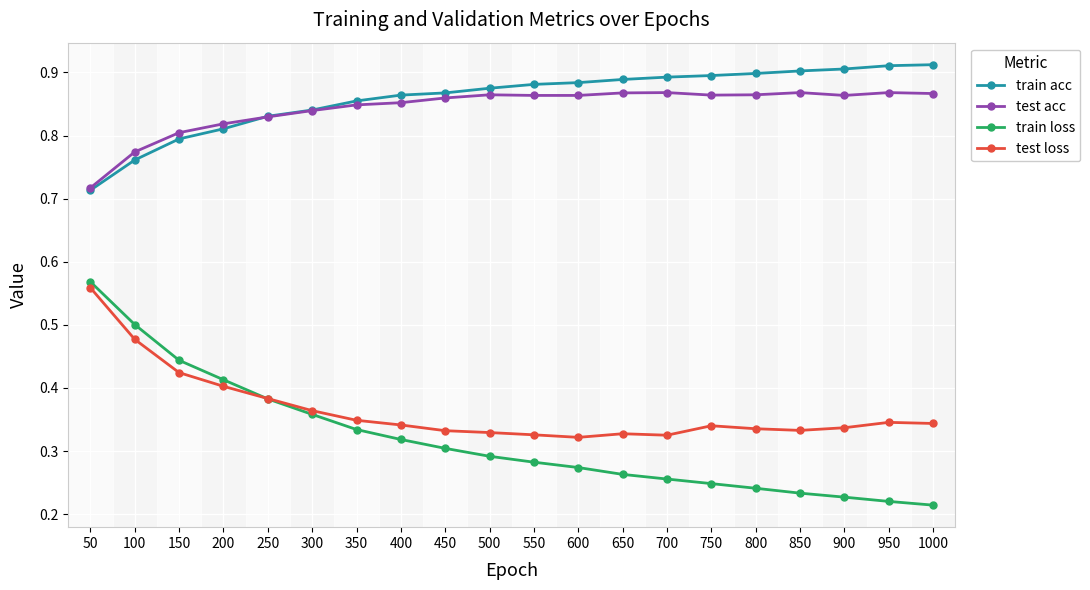

Is it true that test acc equals 0.9 at 850?

True